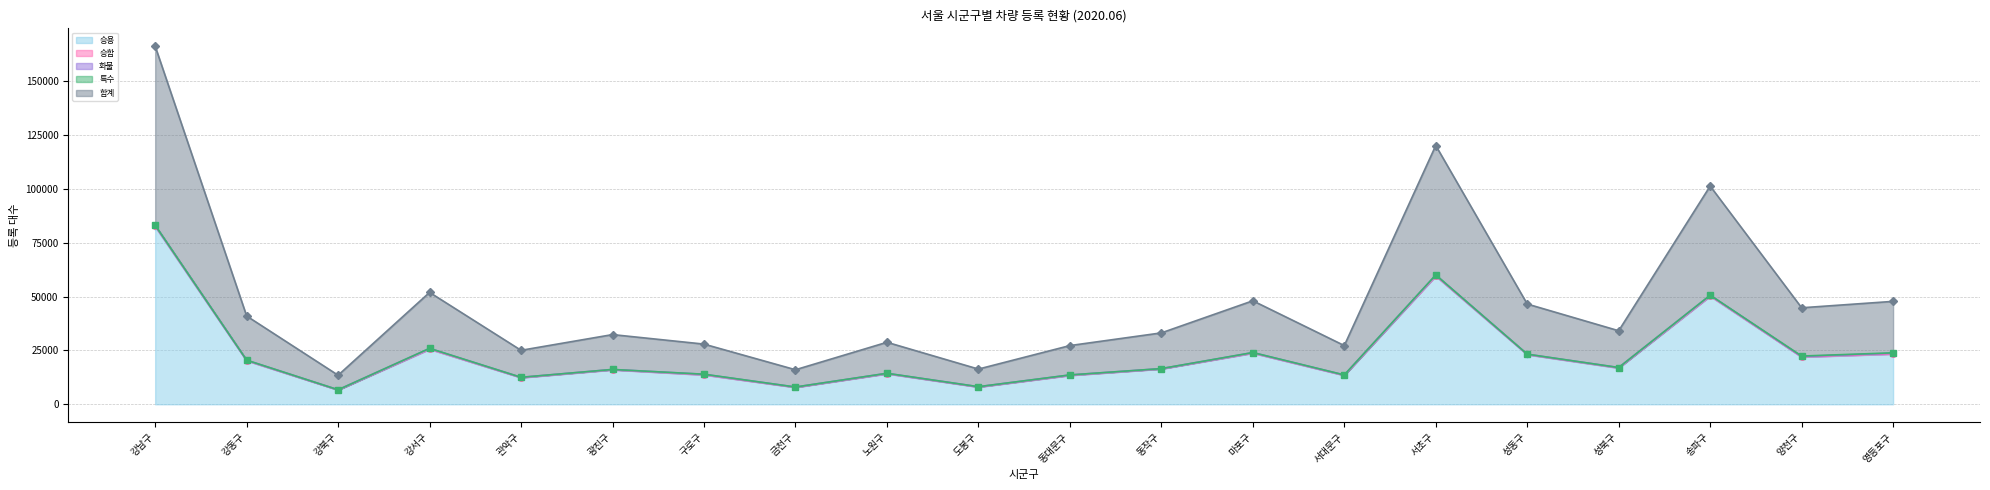

Which category has the highest value in the 승용 series?

강남구